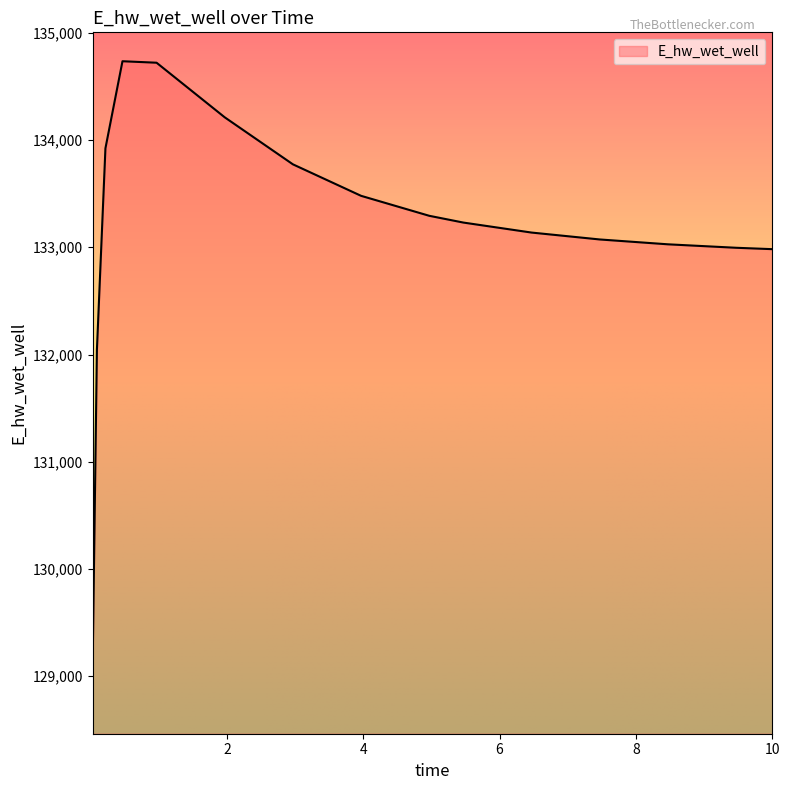

What is the difference between the maximum and minimum values?

5624.8